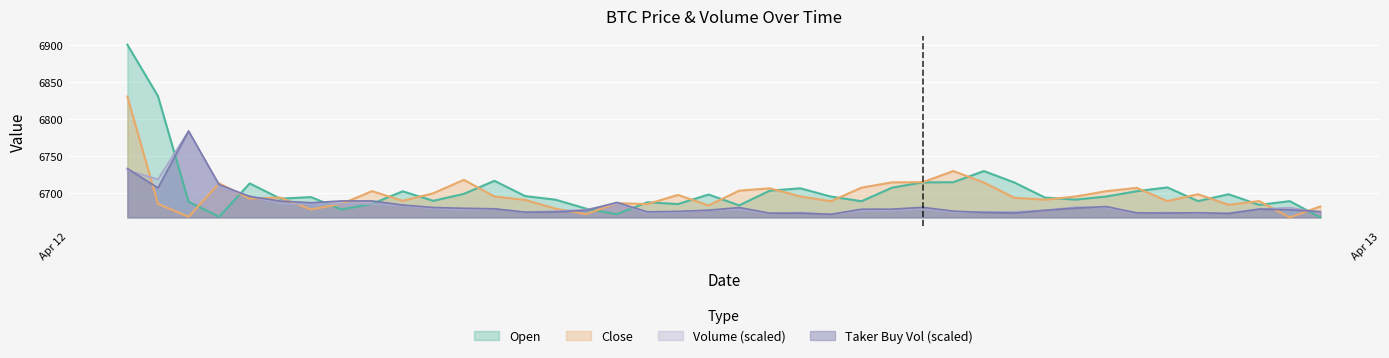

What is the lowest value of the Close series?

6666.7